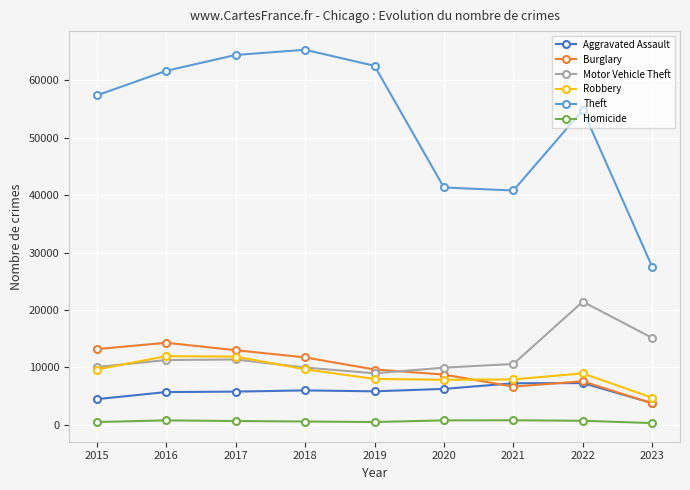

At how many categories does at least one series exceed 19122?

9